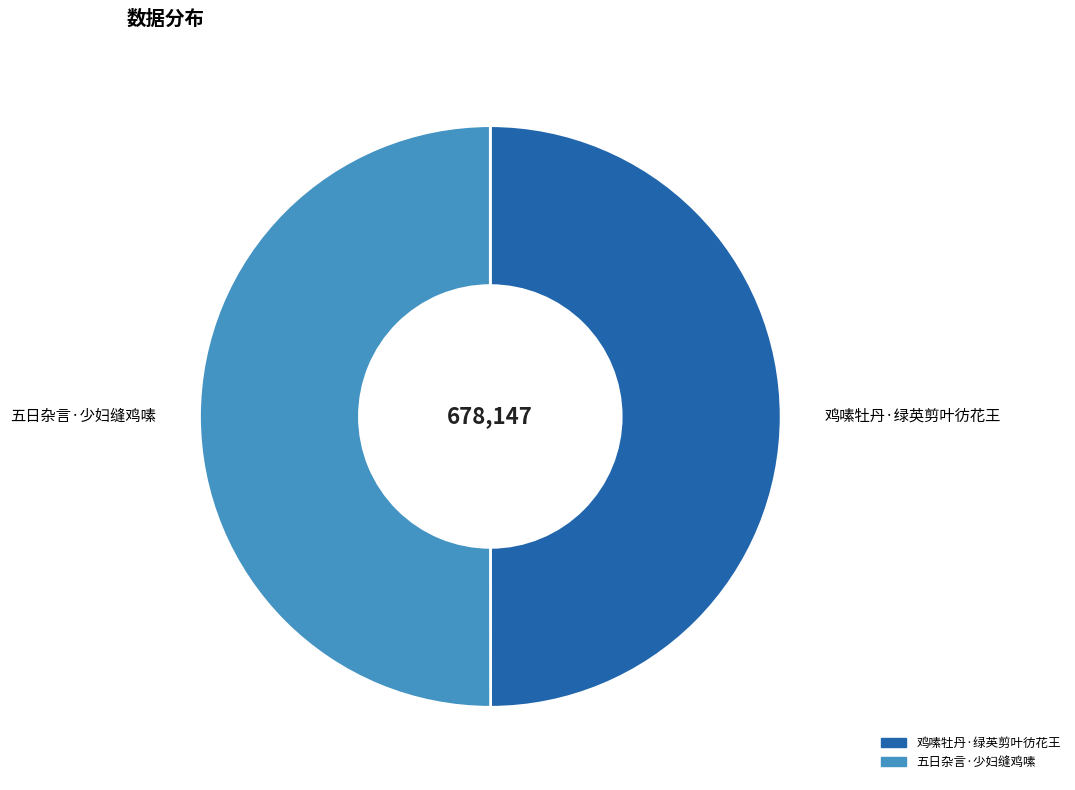

Do 鸡嗉牡丹·绿英剪叶彷花王 and 五日杂言·少妇缝鸡嗉 together represent more than half of the pie?

Yes